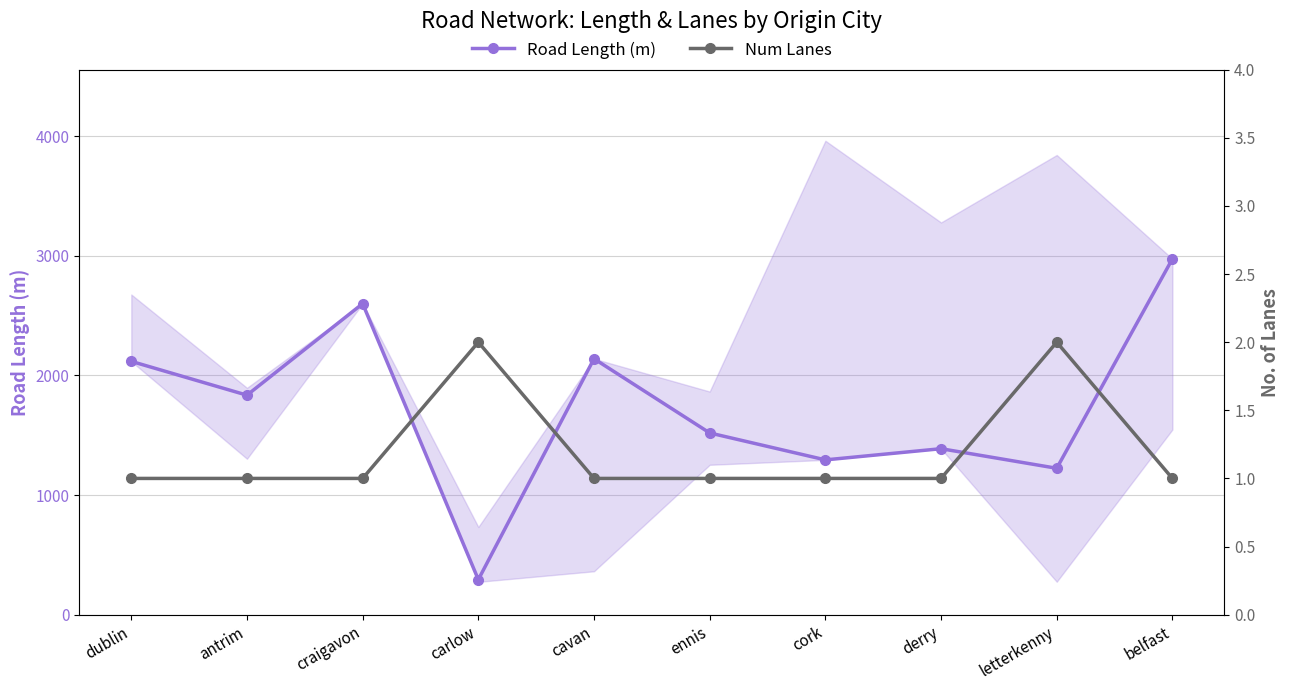

At which category is the sum across all series the highest?

belfast